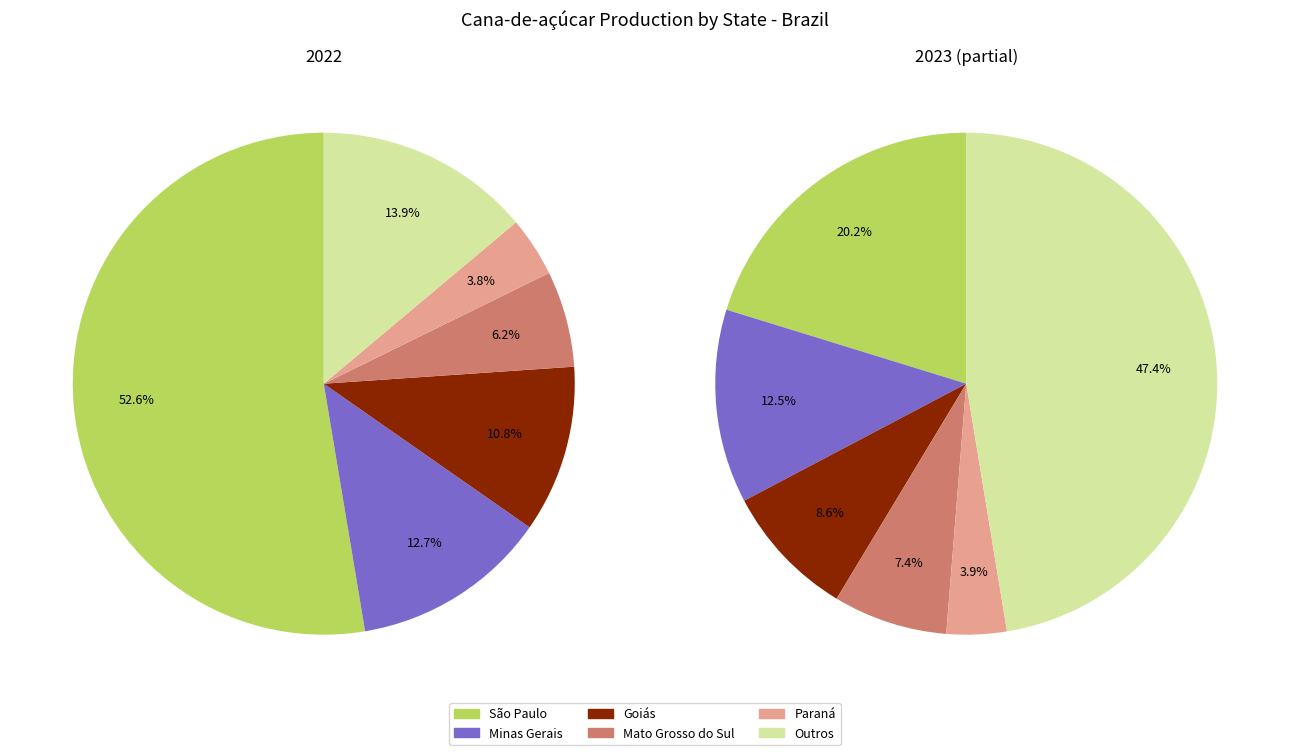

Is there any slice that represents more than half of the pie?

Yes